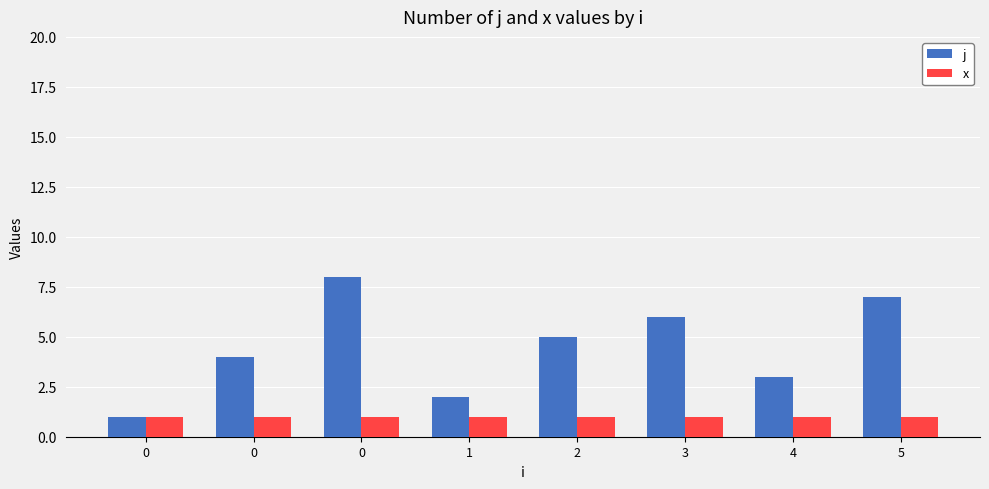

What is the value of the j bar at the 4th from the left?

2